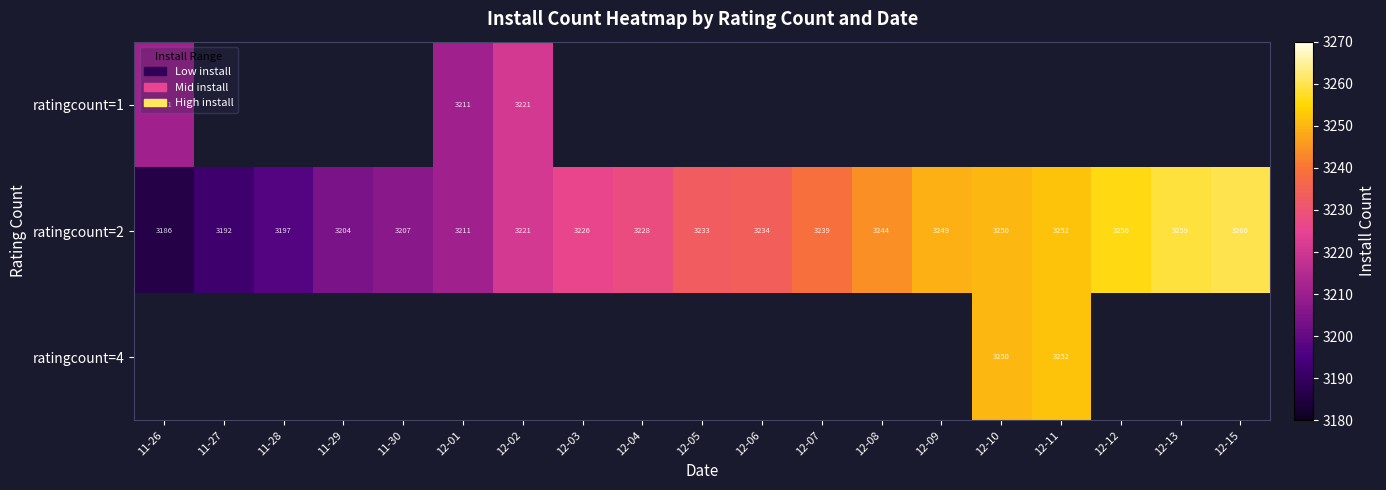

Between 11-30 and 12-06, which is larger?

12-06